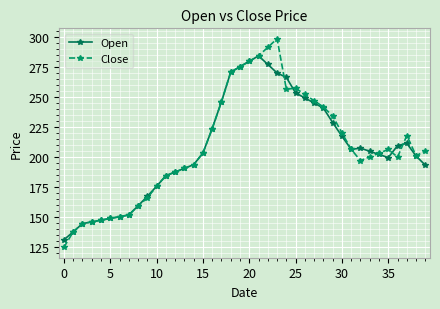

True or false: Close and Open cross at least once.

True